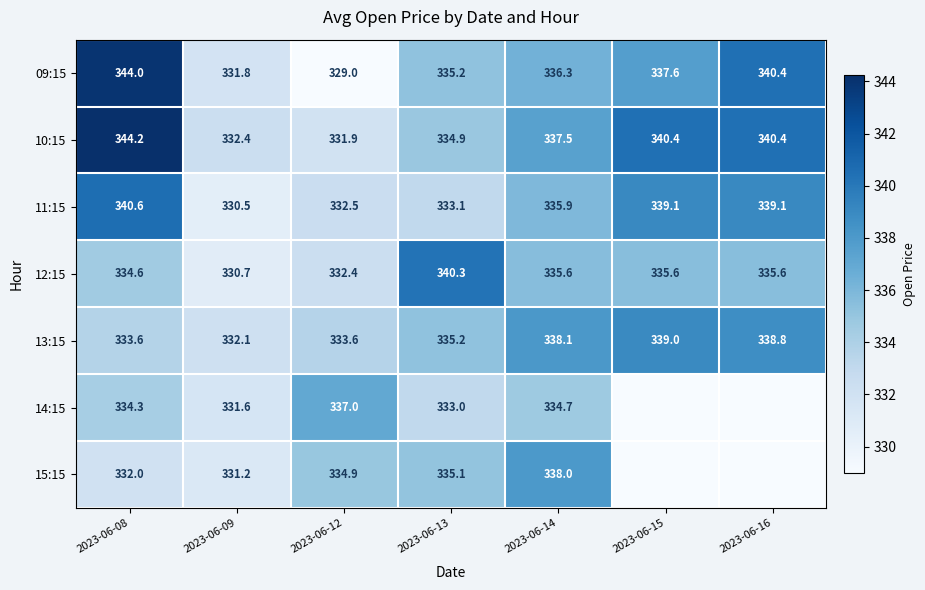

What is the sum of the 11:15 values at 2023-06-08 and 2023-06-09?

671.1